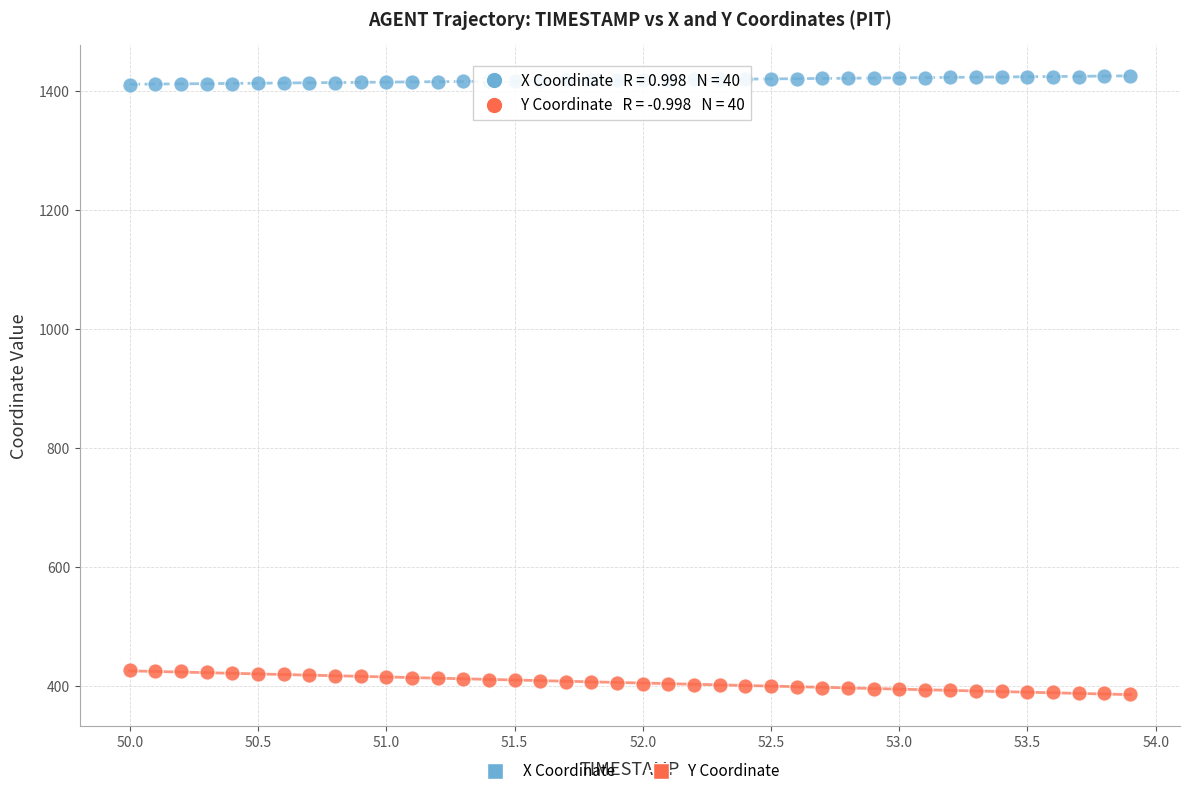

Across all data points, what is the range of X values (max minus min)?

3.9